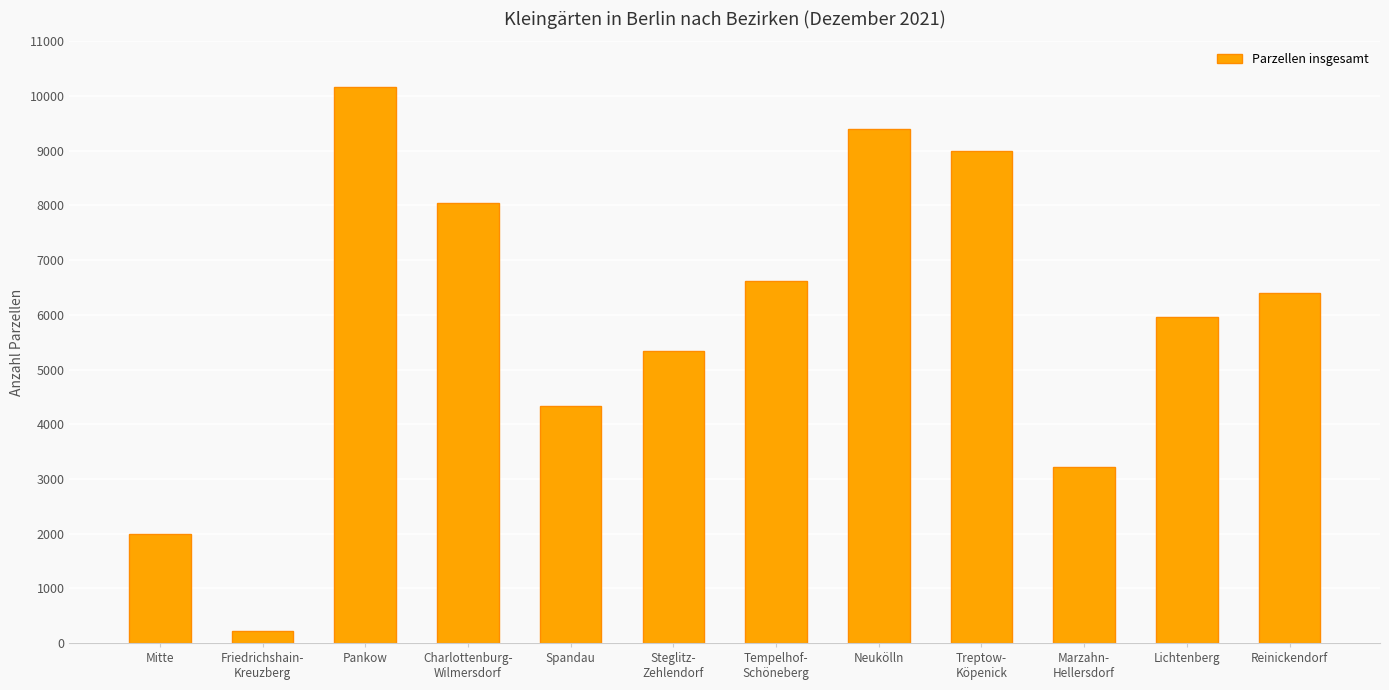

Read the value at Mitte.

1984